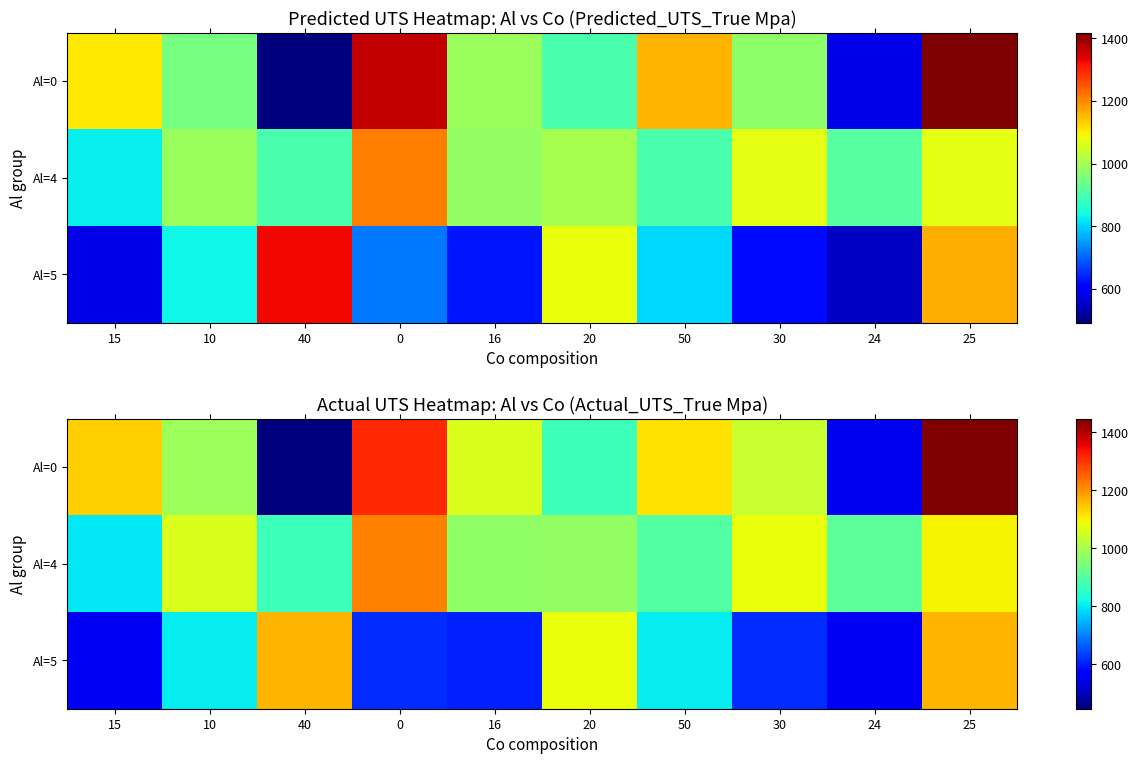

Count the number of categories in the chart.

10